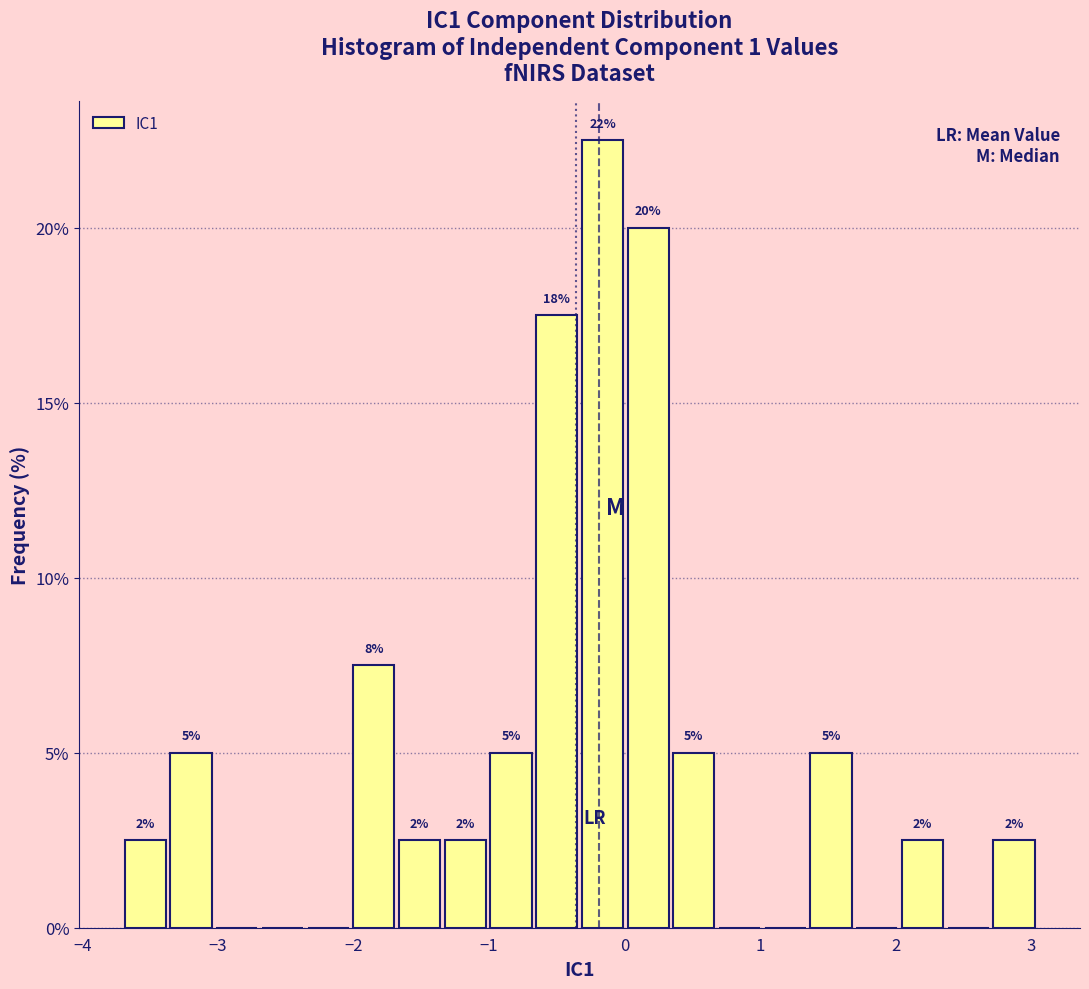

Read against the x-axis, roughly where is the centre of the tallest bar?

-0.2